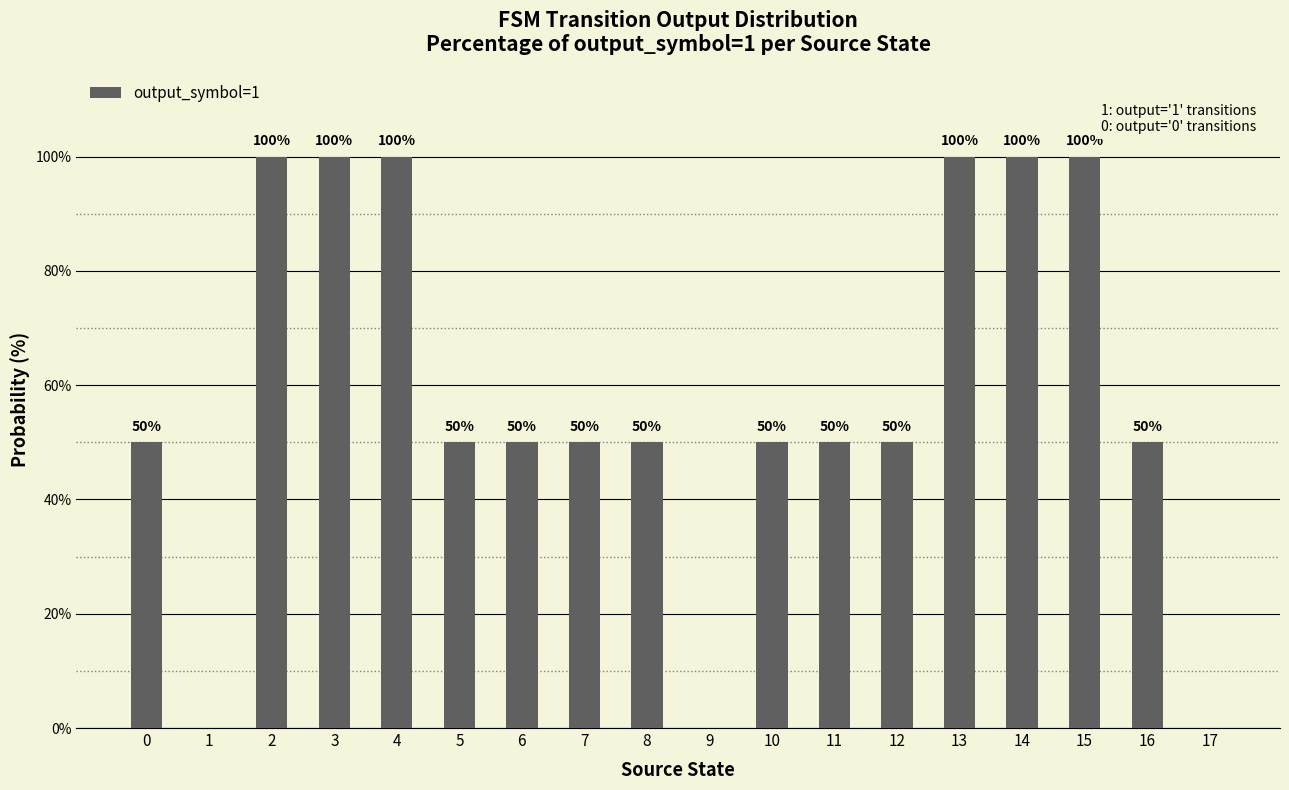

What is the average value?

58